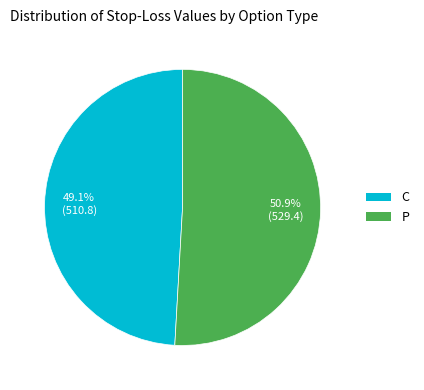

To the nearest percent, what is the difference between the largest and smallest slice percentages?

2%